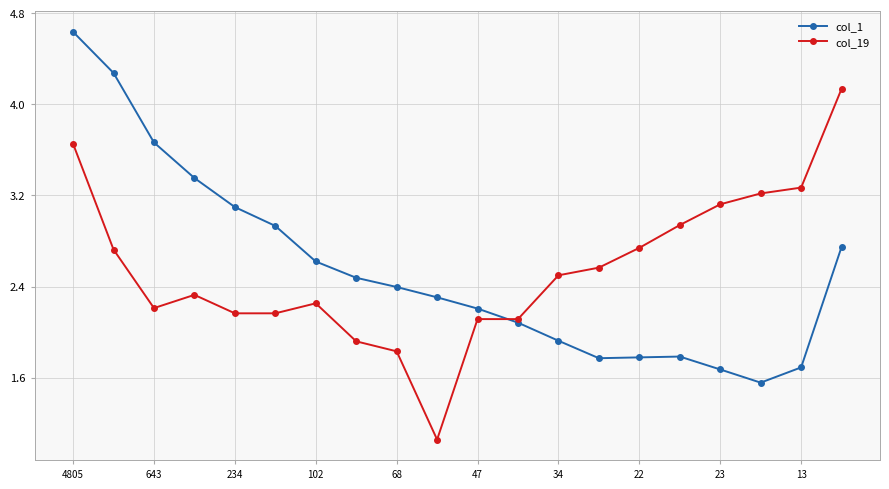

List the series in order of their peak value, highest first.

col_1, col_19